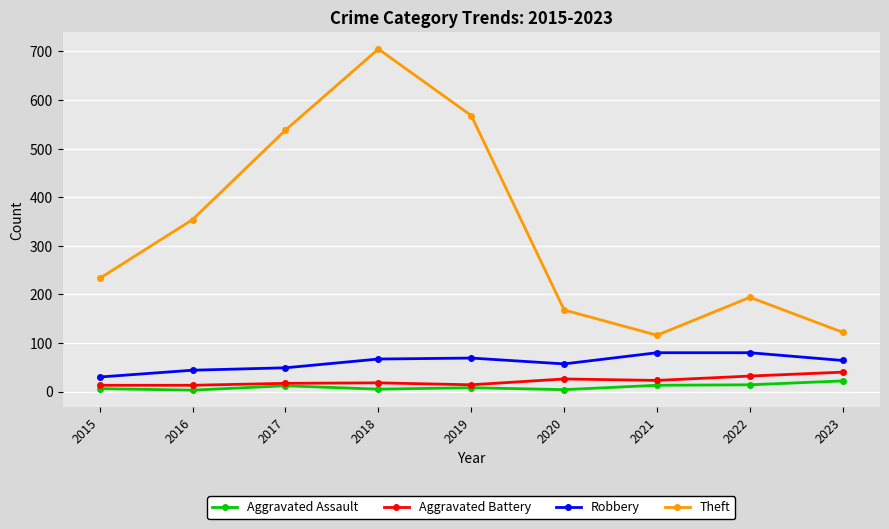

Is it true that Aggravated Battery equals 13 at 2015?

True